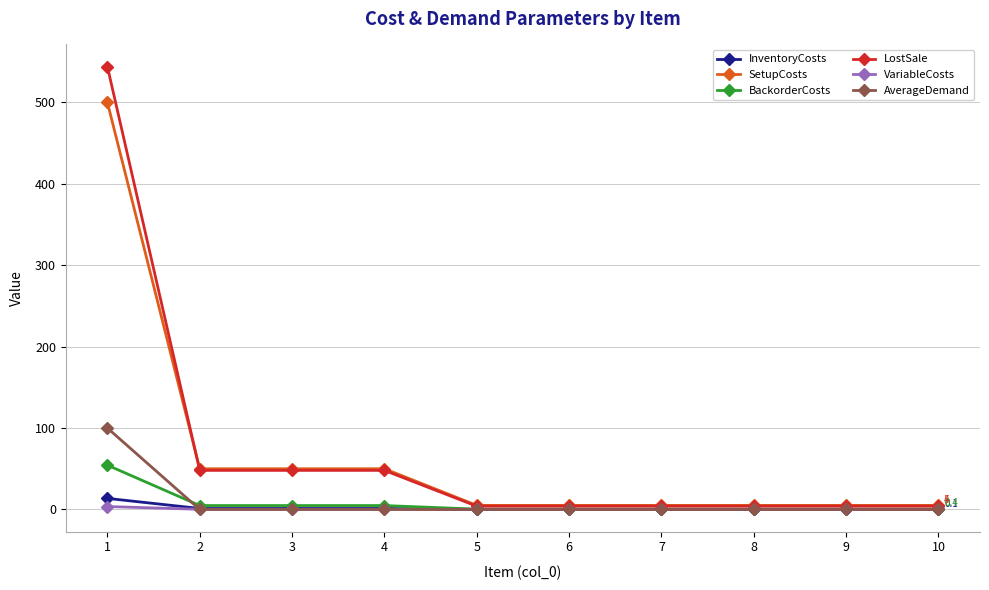

Which series has the widest spread of values?

LostSale